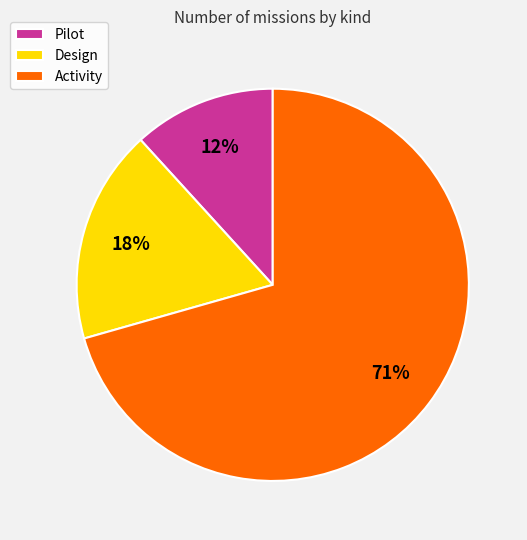

What is the majority slice?

Activity